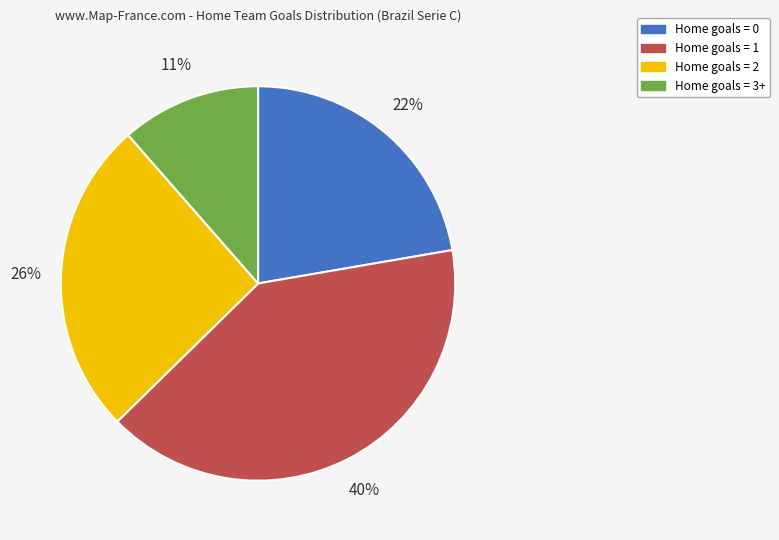

To the nearest percent, what is the average slice percentage?

25%